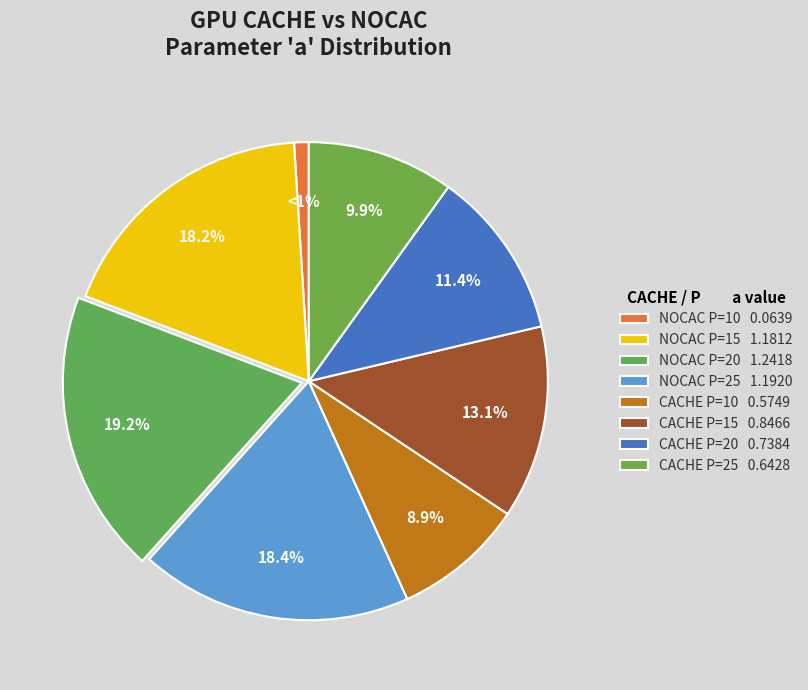

To the nearest percent, what portion does CACHE P=10 represent?

9%